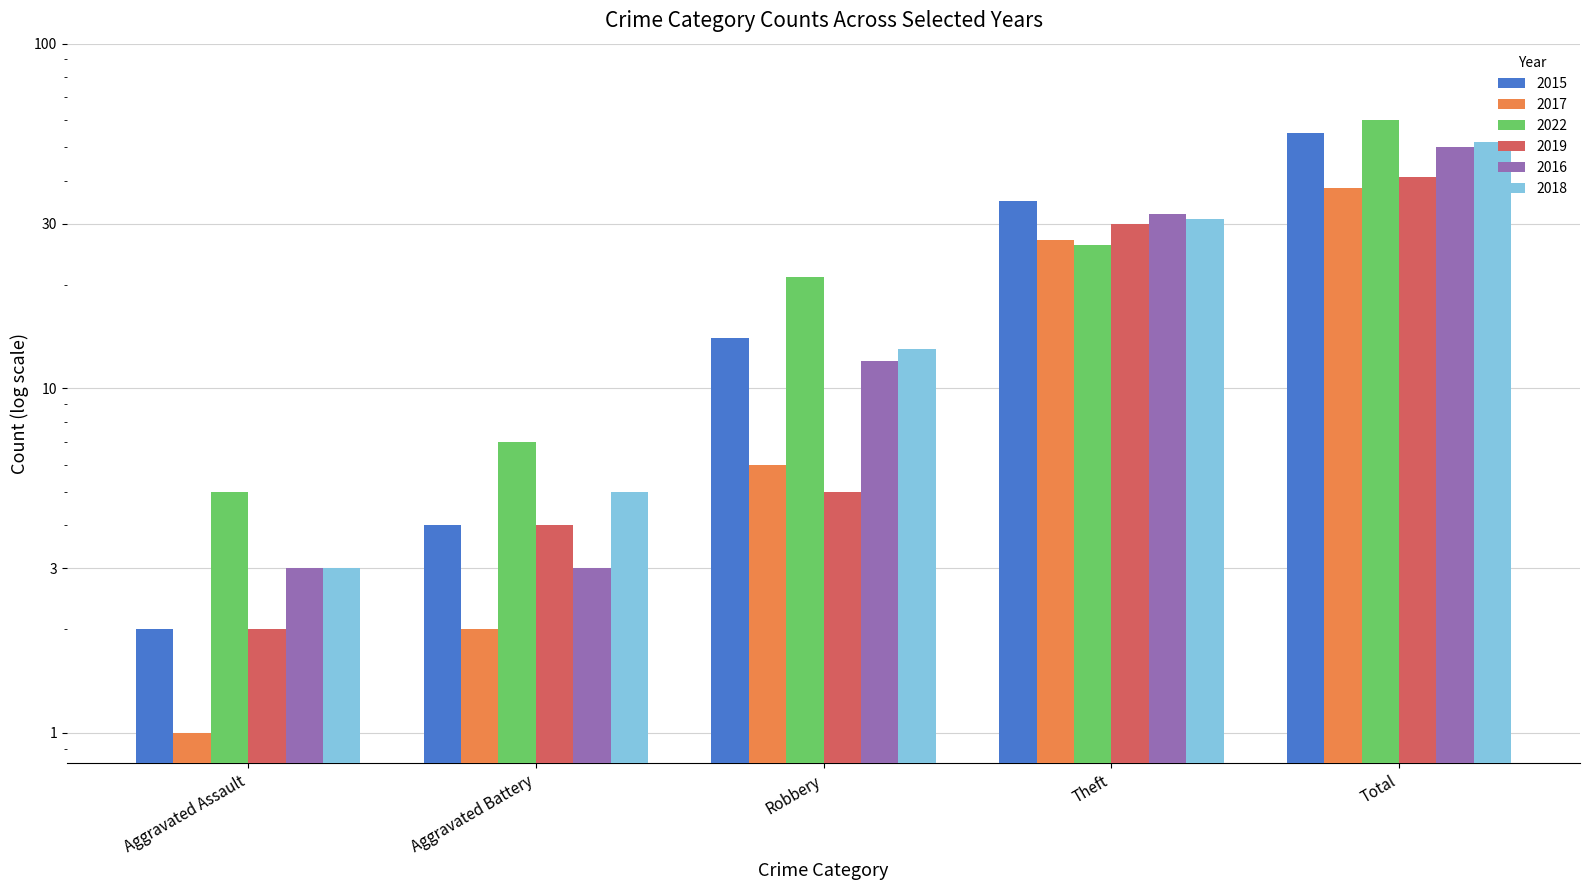

What value does the 2015 series have at Total?

55